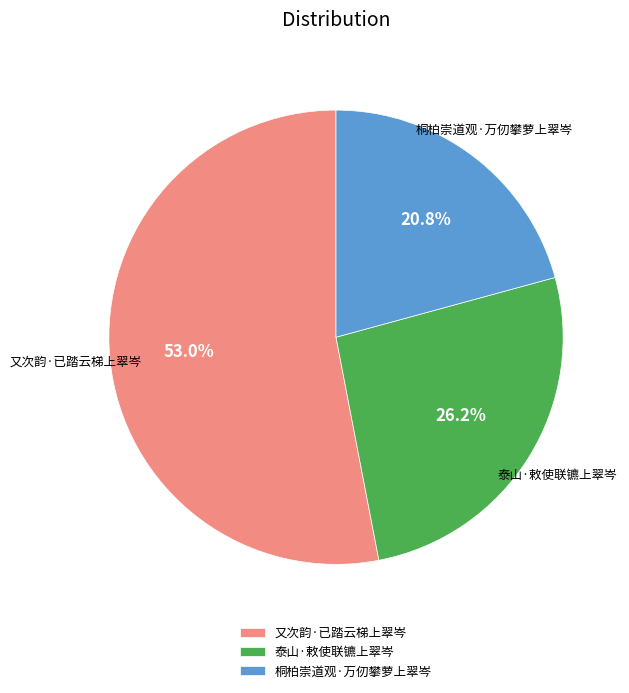

To the nearest percent, what is the average slice percentage?

33%